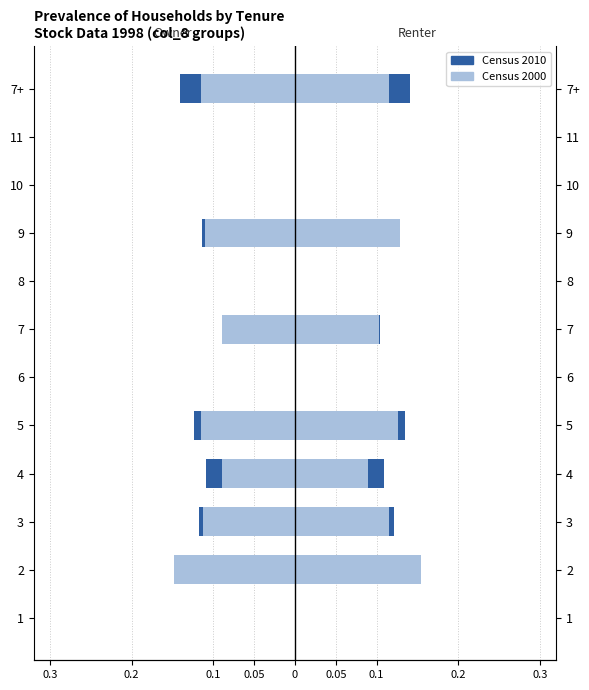

How many categories are shown in the chart?

12